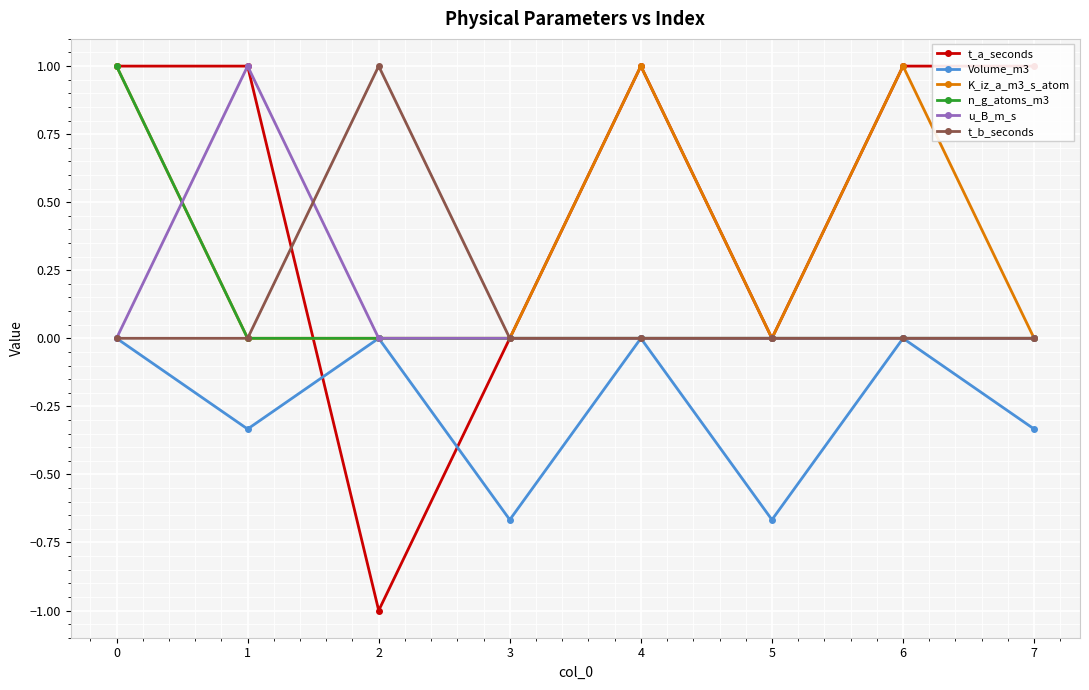

How many data points does each series have?

8